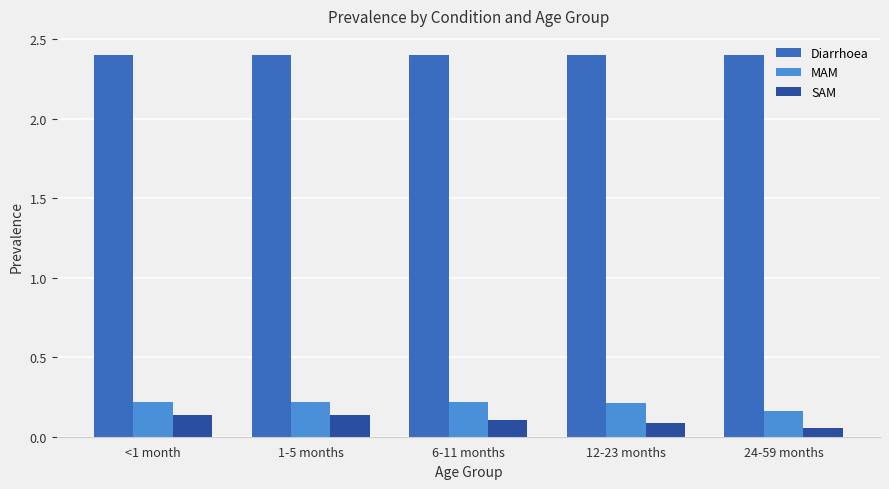

What is the sum of the MAM values at <1 month and 6-11 months?

0.4